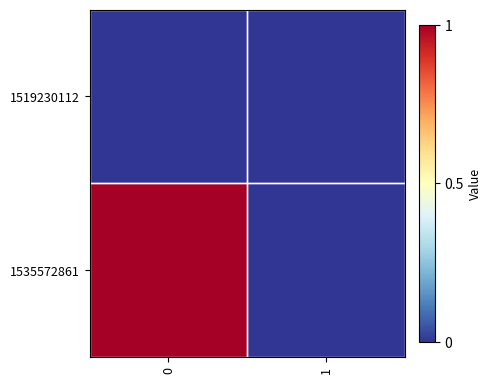

Reading right to left, extract all data points from this chart.

1519230112: 1=0	0=0
1535572861: 1=0	0=1